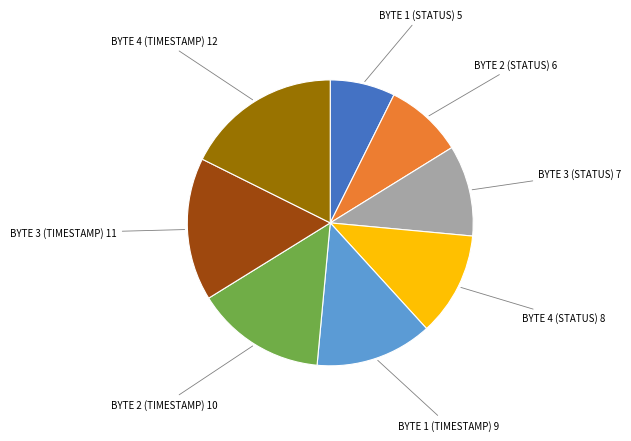

Is there a majority slice in this chart?

No